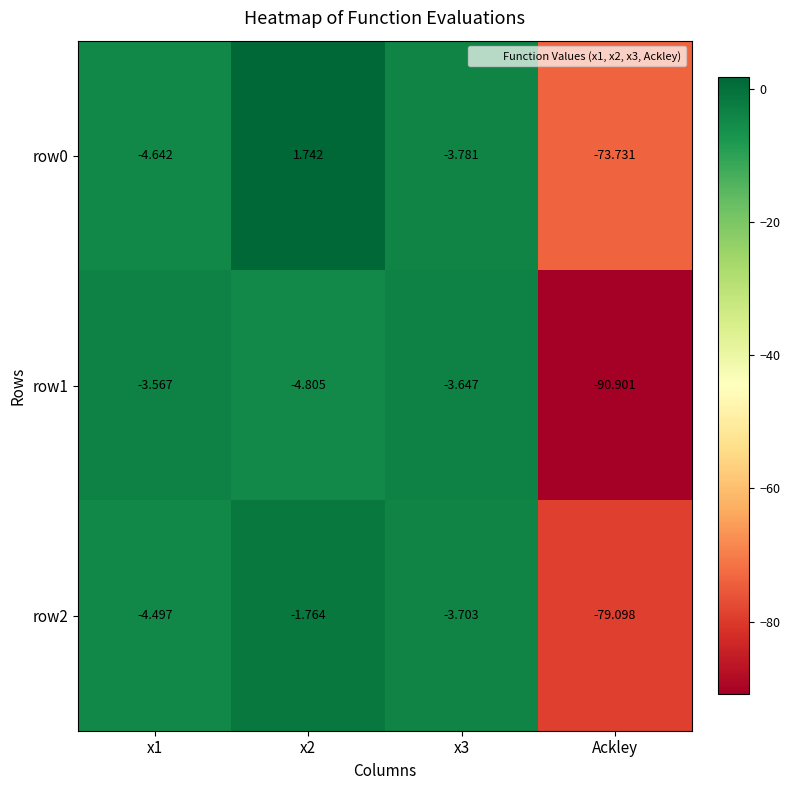

Which series has the largest total across all categories?

row0